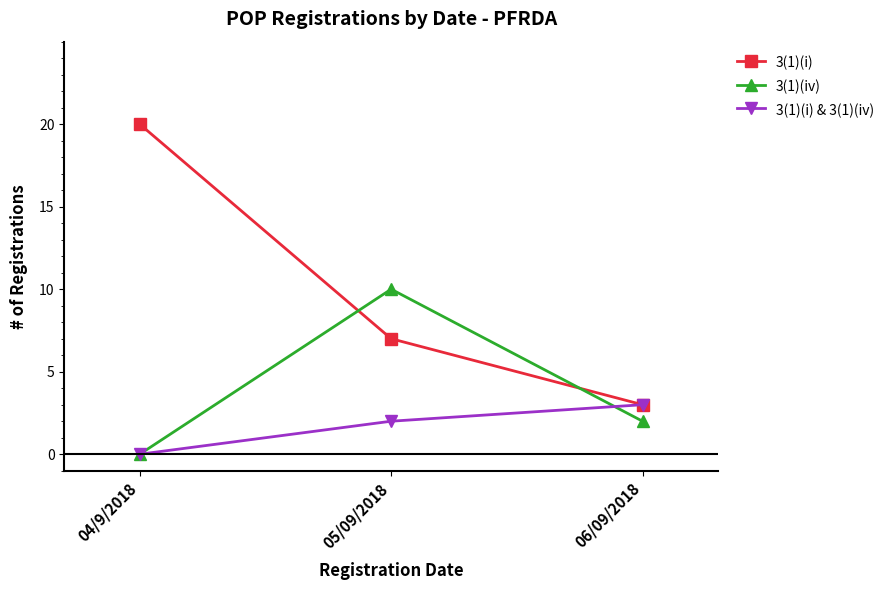

What is the difference between the maximum and minimum values in the 3(1)(i) & 3(1)(iv) series?

3